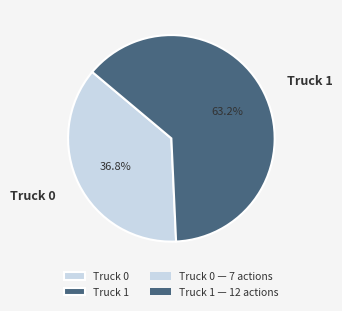

Which slice is the smallest?

Truck 0